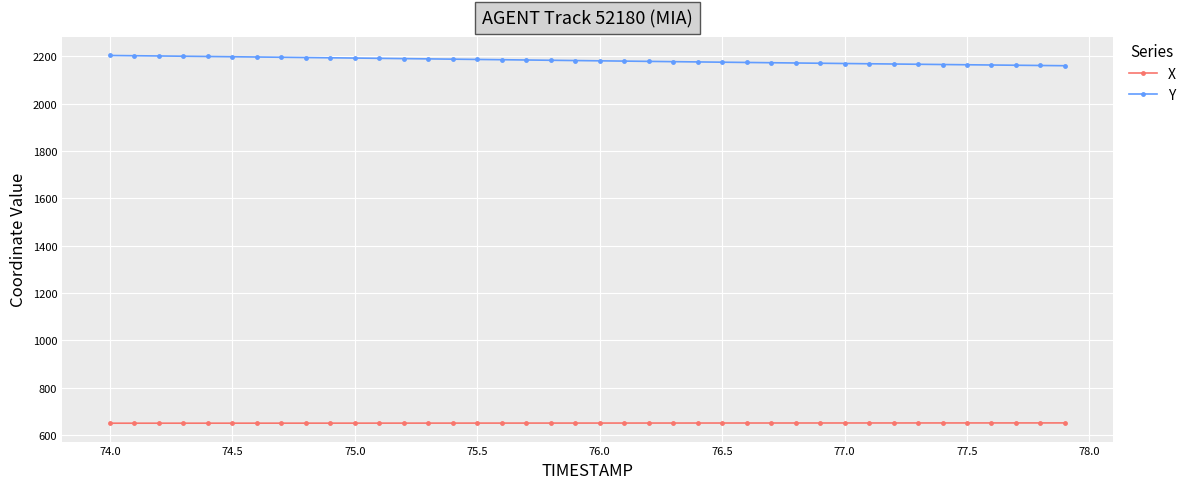

What is the average value of the X series?

650.5